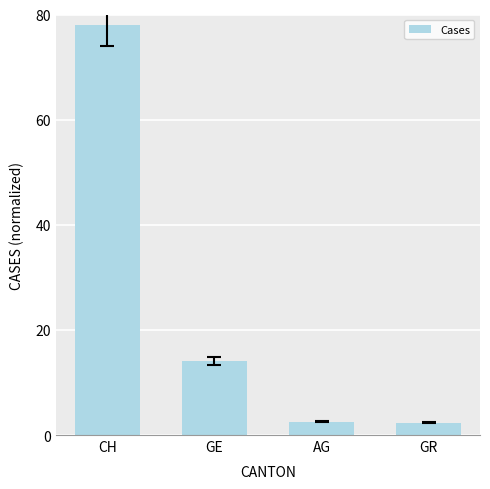

What is the label of the 2nd bar from the right?

AG